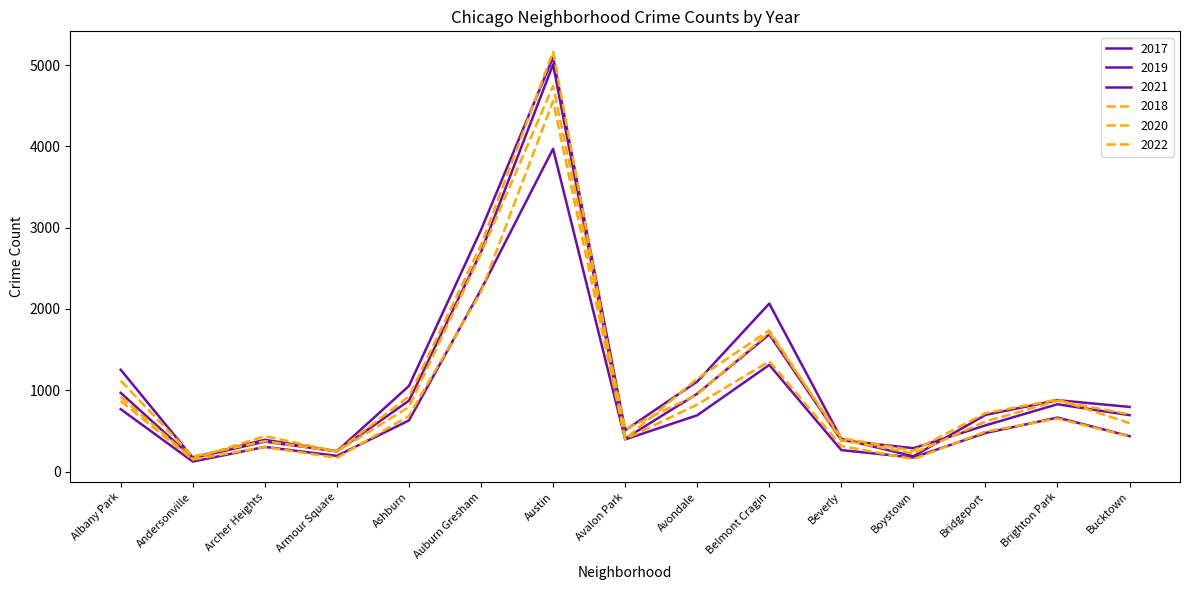

At how many categories does at least one series exceed 5010?

1